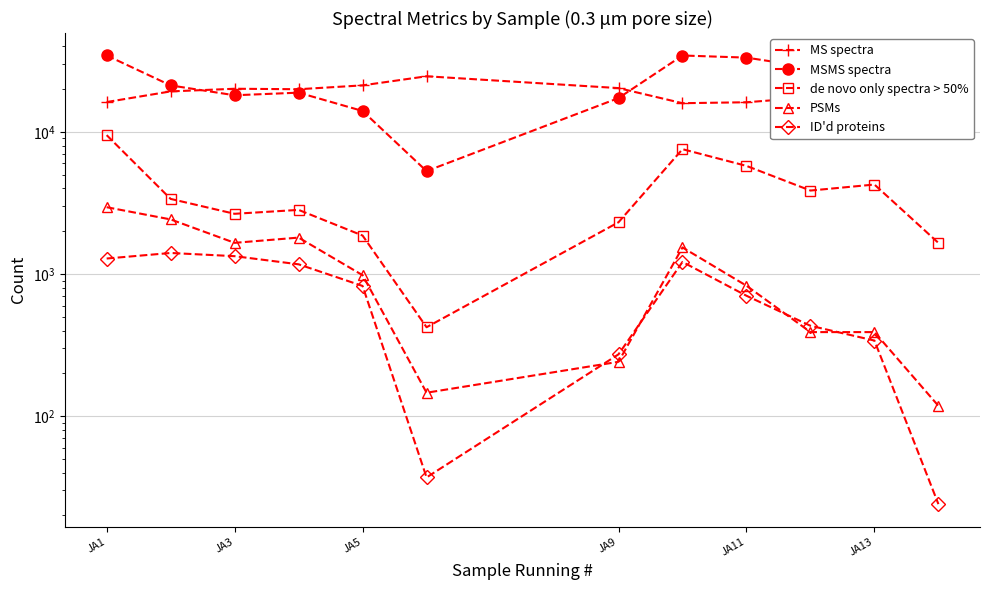

How many distinct data groups are displayed?

5